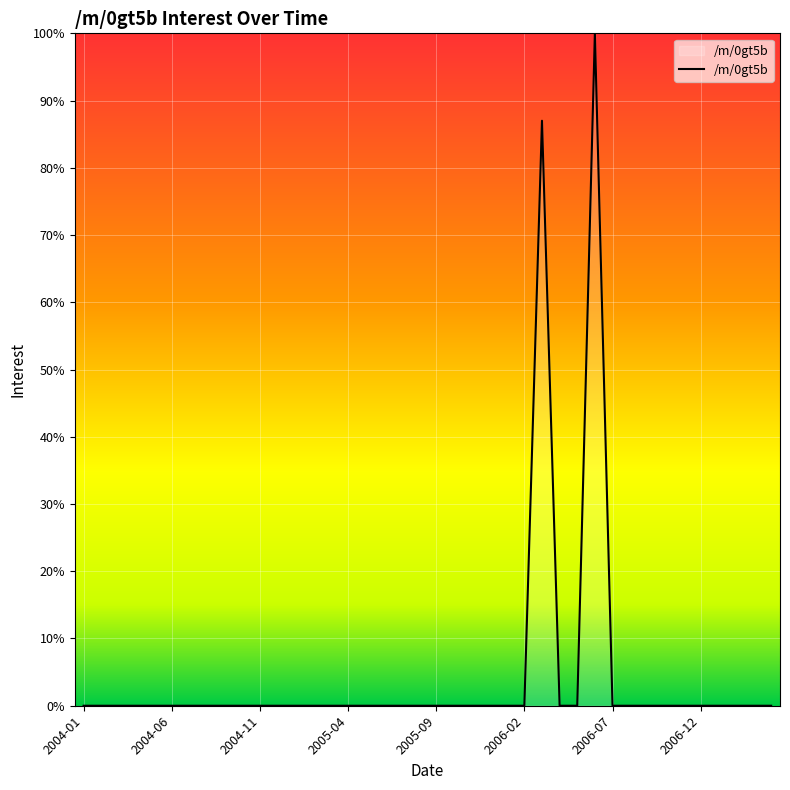

What is the difference between the maximum and minimum values?

100